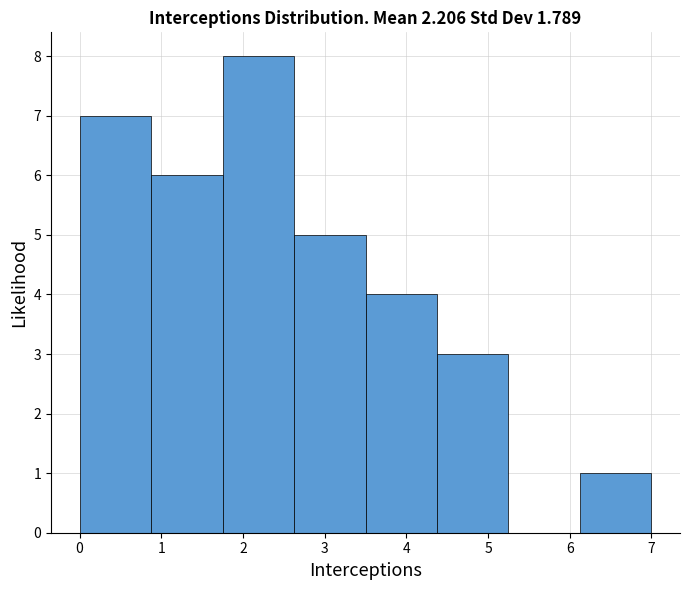

Over which range of the x-axis is the bar tallest?

1.8 to 2.6